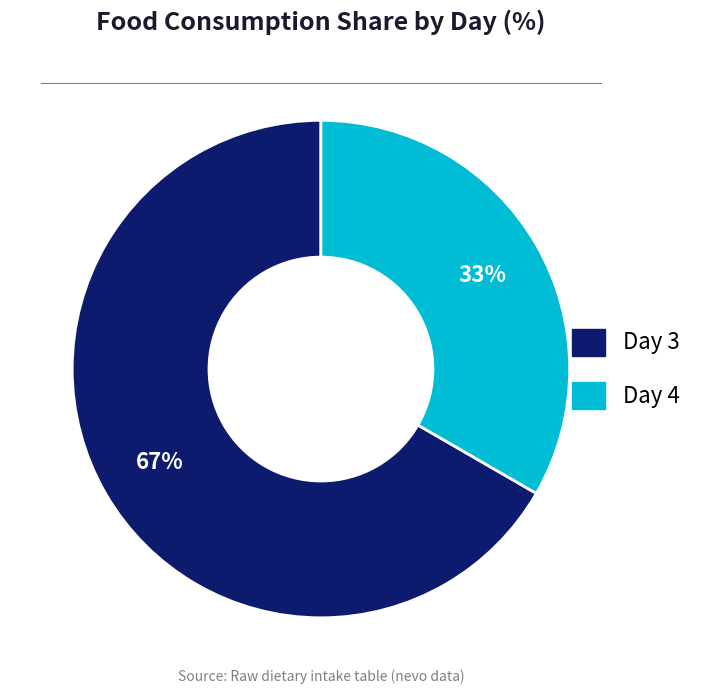

To the nearest percent, what is the average slice percentage?

50%